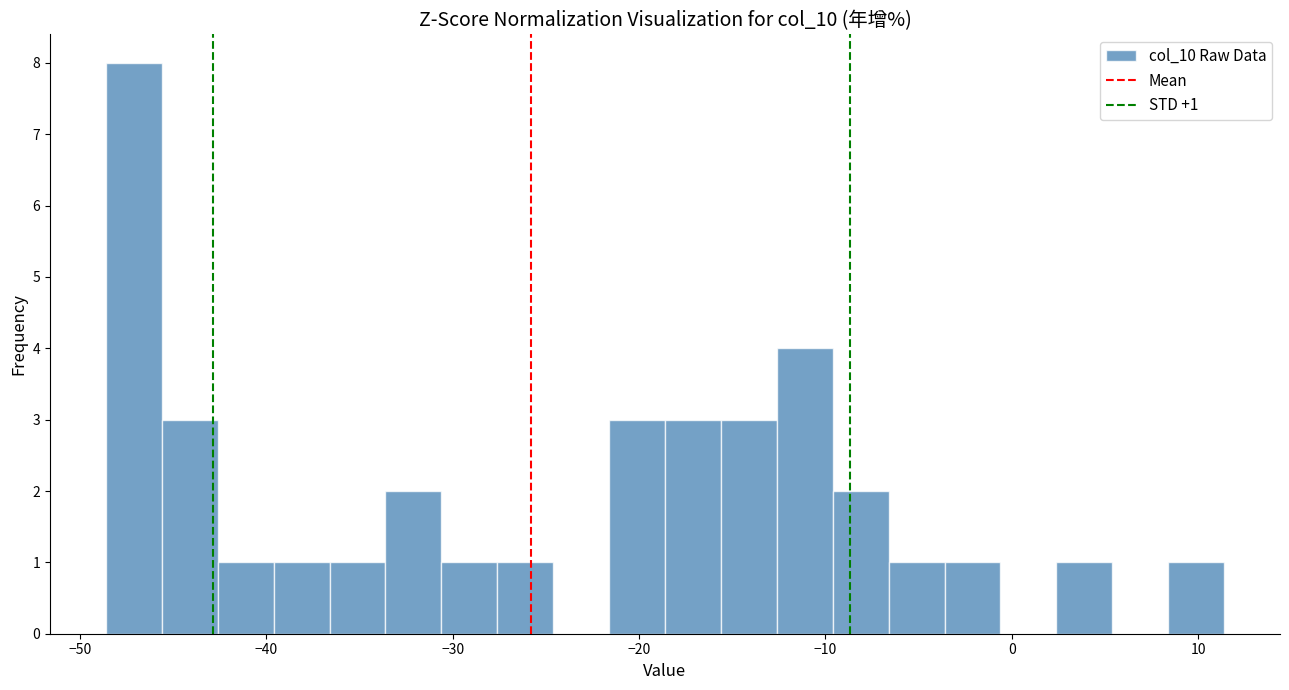

Around what value on the x-axis is the tallest bar? Give the approximate position of its centre, as read against the axis.

-47